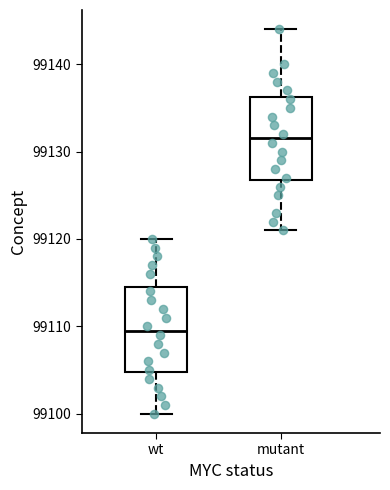

Reading left to right, read every box against the y-axis: the position of its median line, the range the box covers, and the ends of its whiskers. The values are not printed on the chart, so give them approximately, as read against the axis.

wt: median 99110, box 99105 to 99115, whiskers 99100 to 99120
mutant: median 99132, box 99127 to 99136, whiskers 99121 to 99144